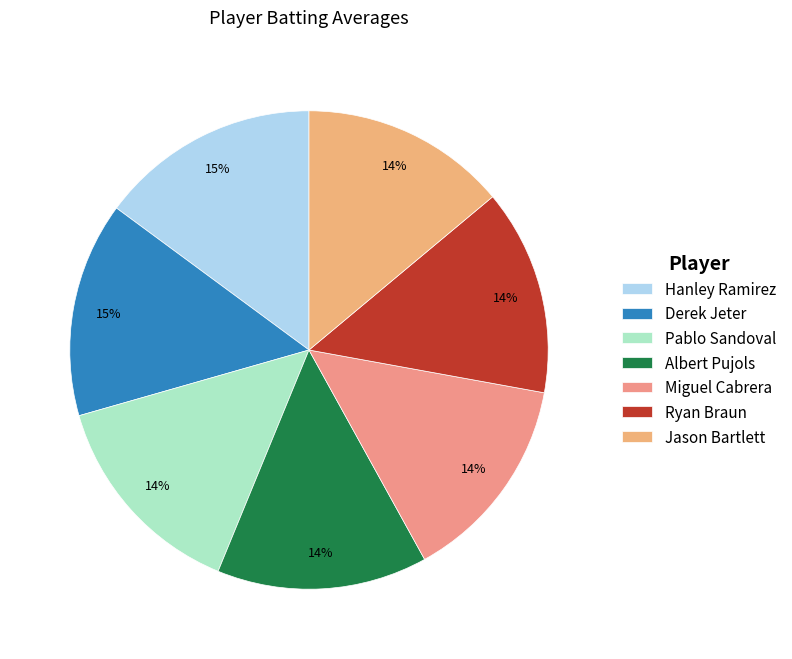

How many segments does this pie chart have?

7